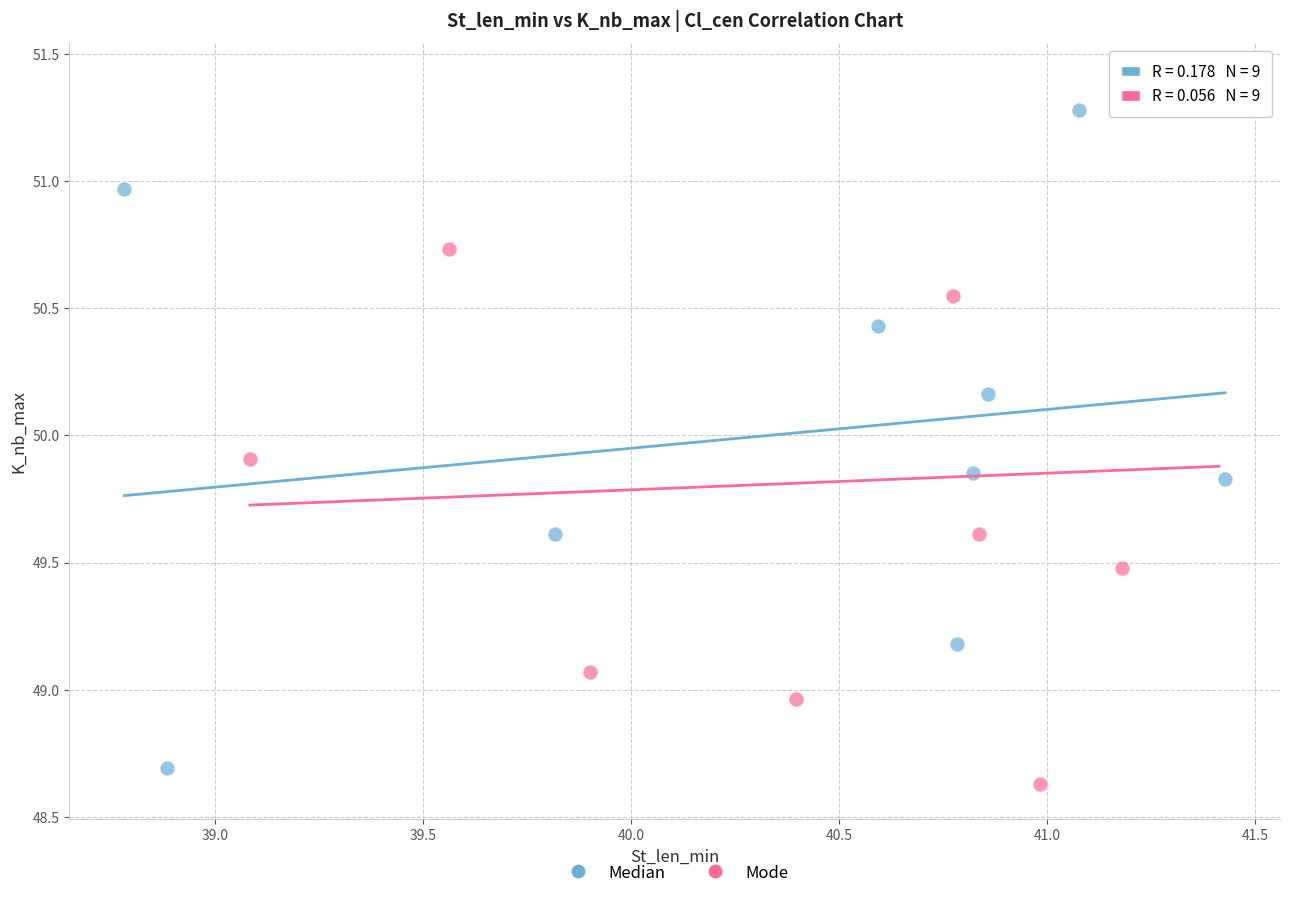

Which series contains the highest Y value?

Mode